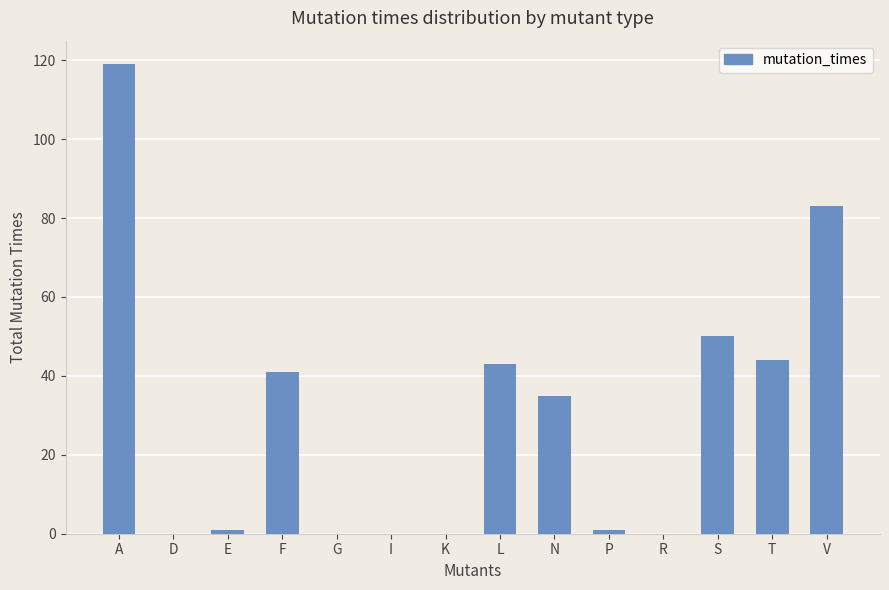

Where is the data nearest to the value 59?

S